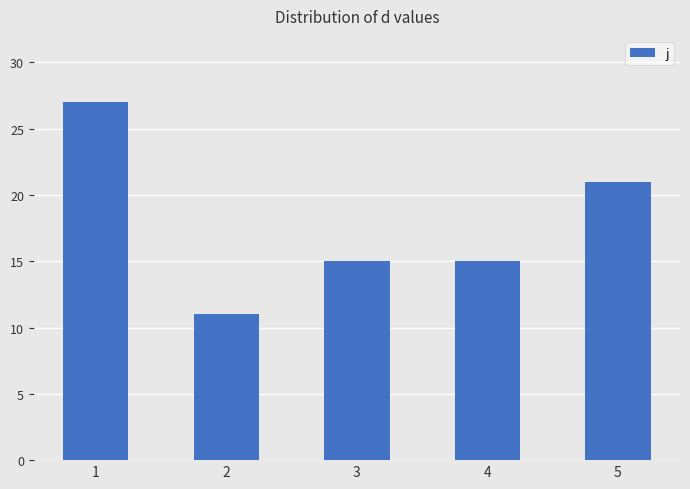

Which has a higher value, 2 or 3?

3